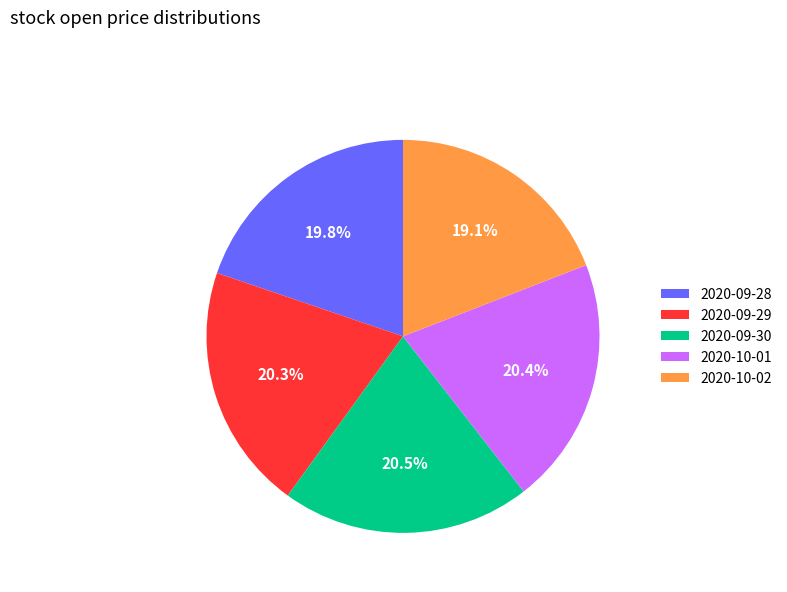

Does 2020-10-02 account for over 50% of the chart?

No